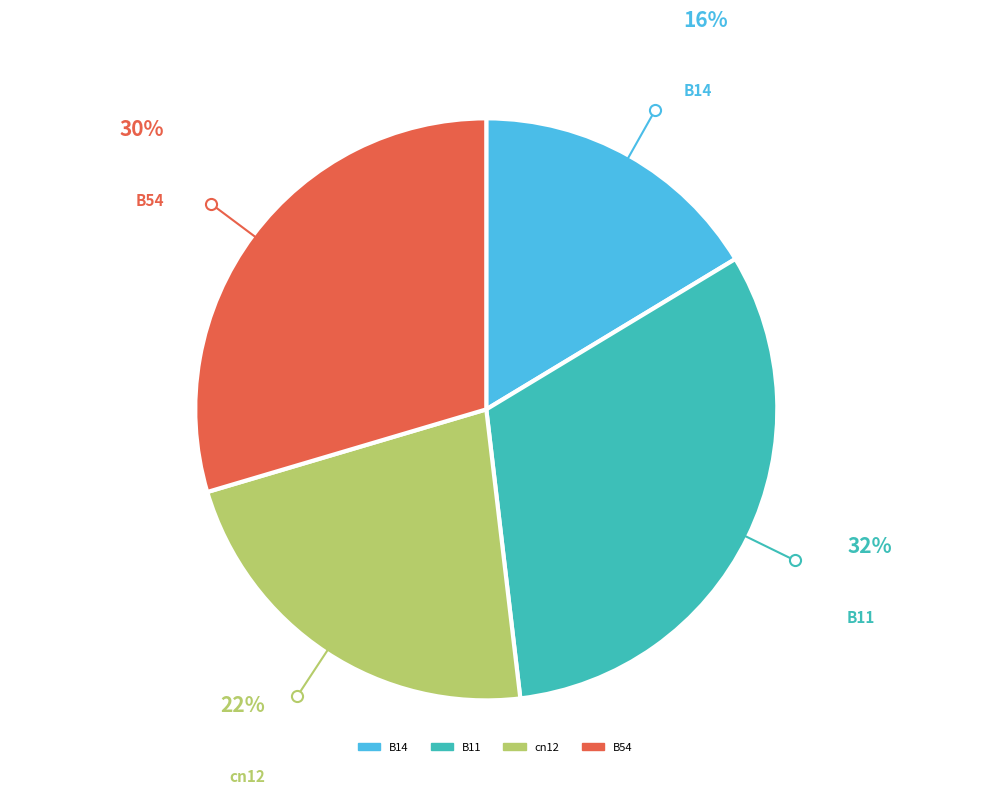

To the nearest percent, what is the average slice percentage?

25%